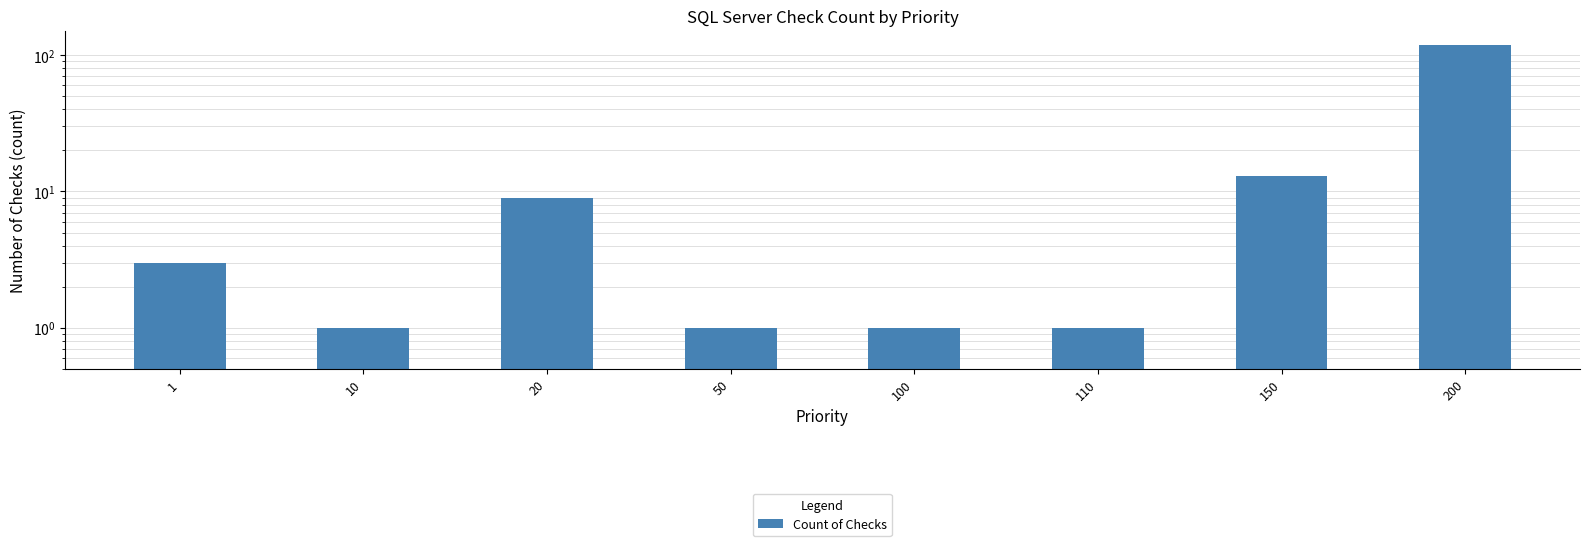

What is the value of the 3rd bar from the left?

9